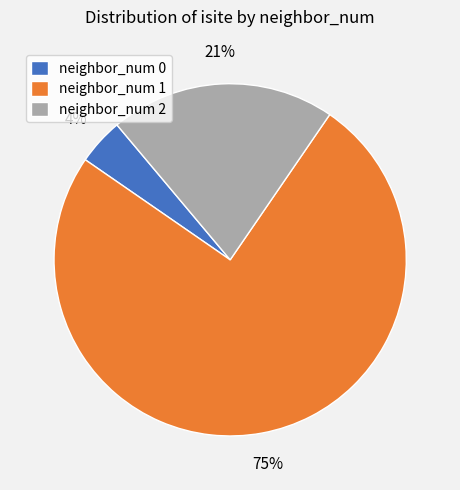

Between neighbor_num 0 and neighbor_num 1, which is larger?

neighbor_num 1